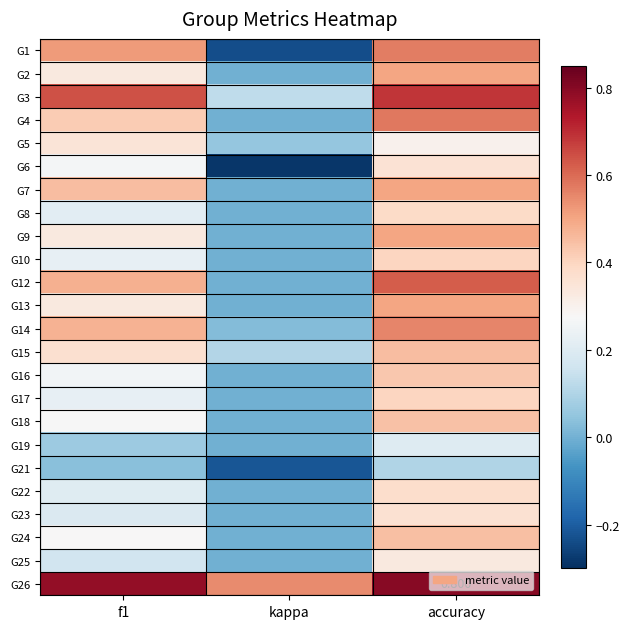

What is the difference between the highest and lowest values at f1?

0.7